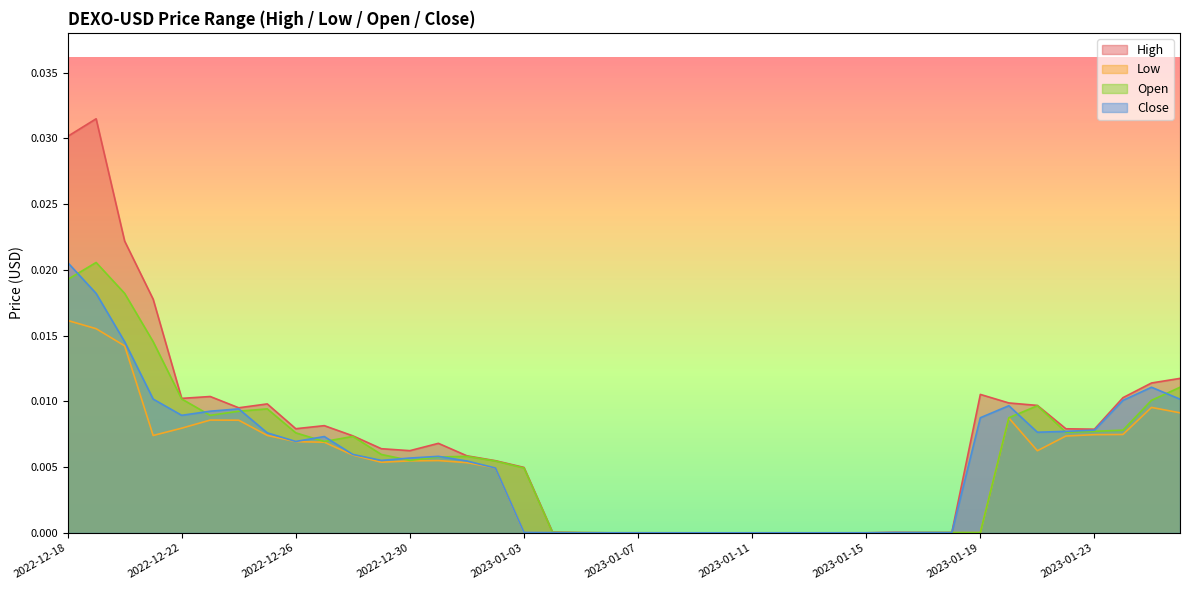

At how many categories does at least one series exceed 0?

40